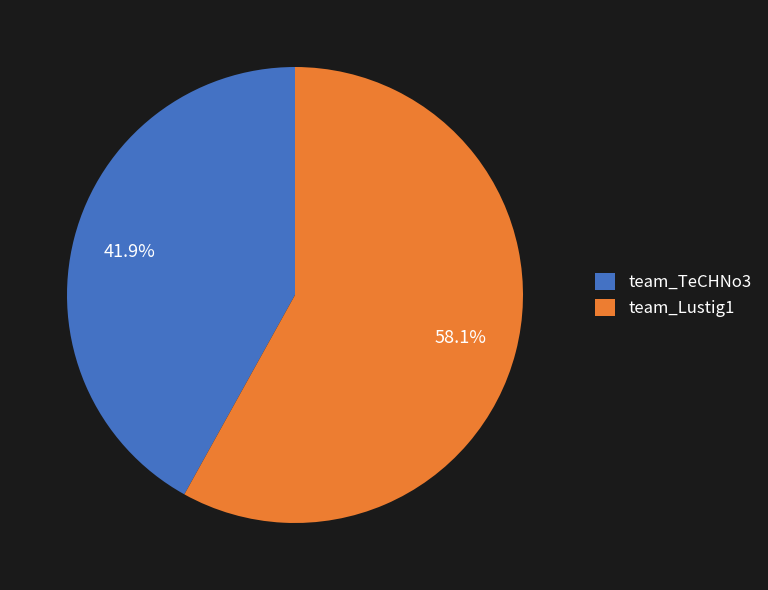

Approximately how many times larger is the value at team_TeCHNo3 compared to team_Lustig1?

0.7